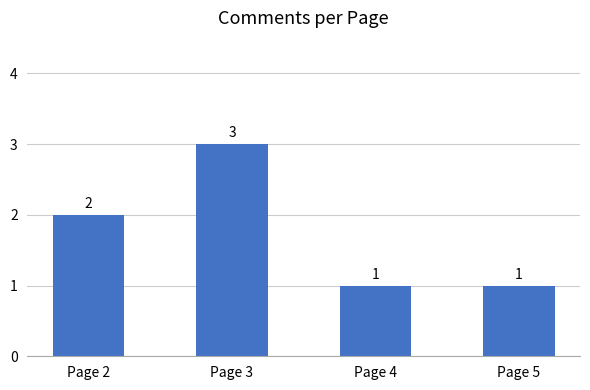

Reading right to left, what are all the values shown in this chart?

1	1	3	2